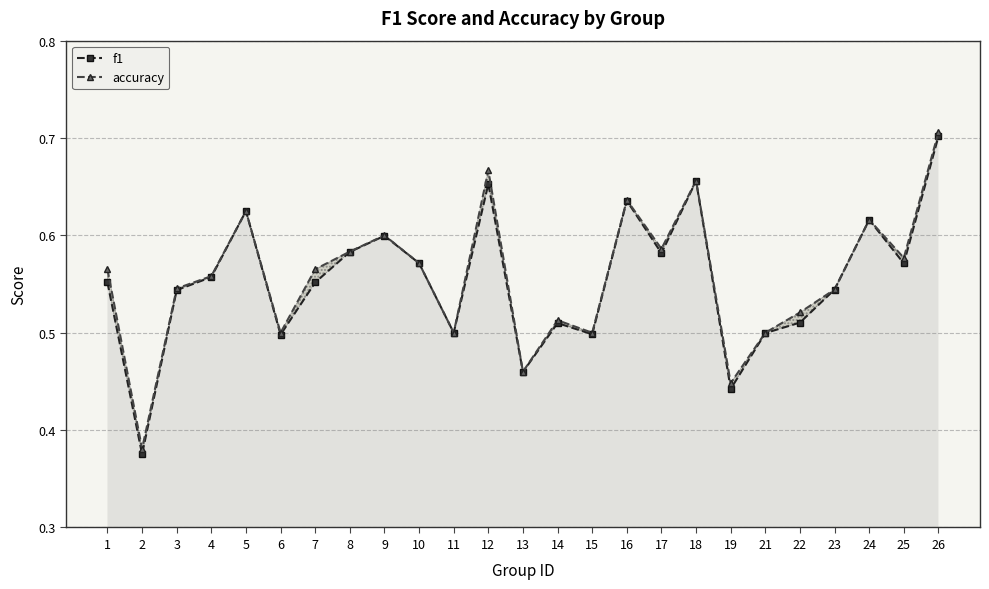

What is the difference between the second highest and second lowest values in the accuracy series?

0.2